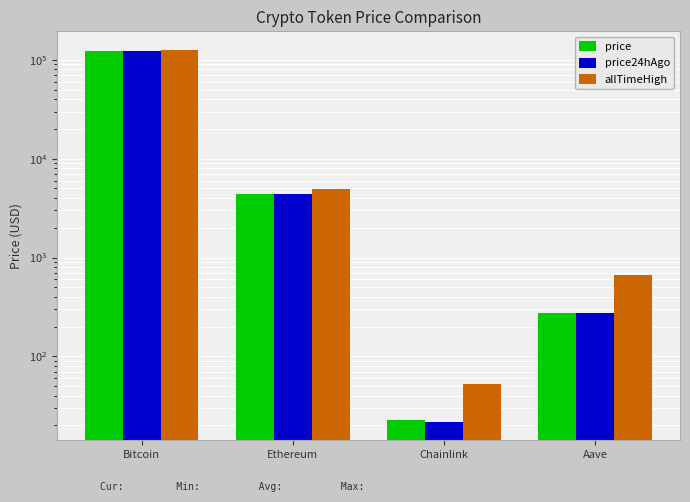

How many groups of bars are there?

4